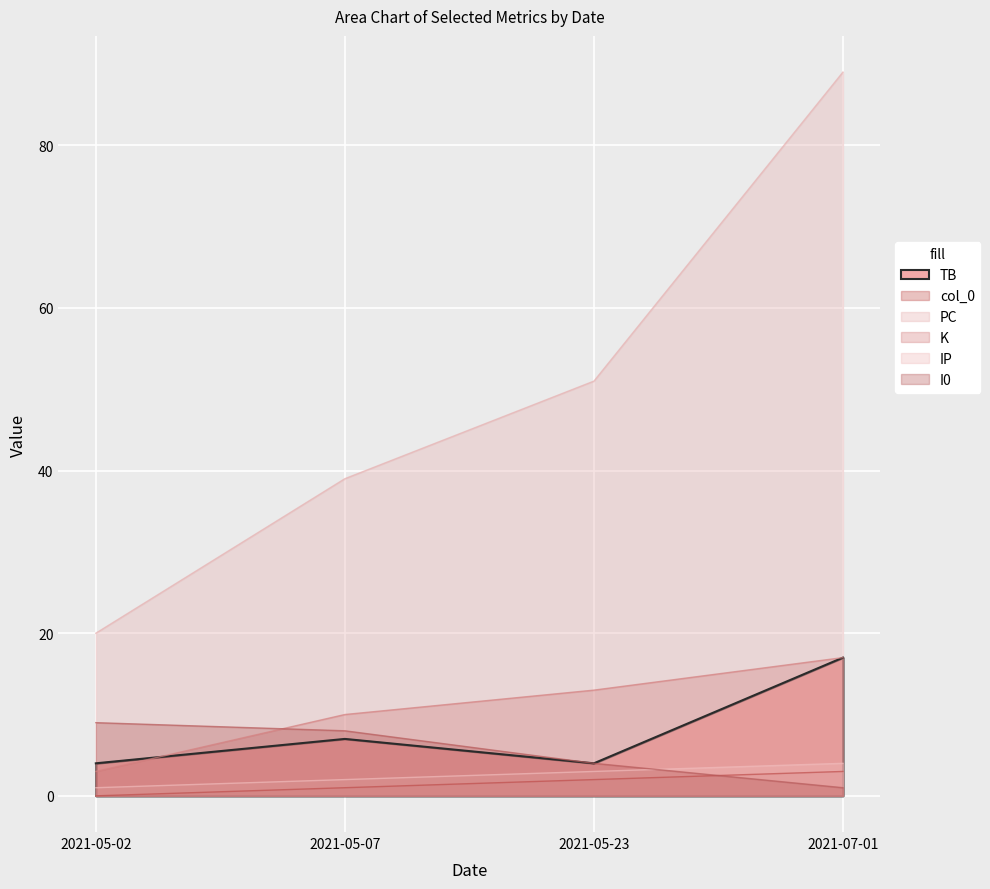

True or false: col_0 and K intersect in this chart.

False